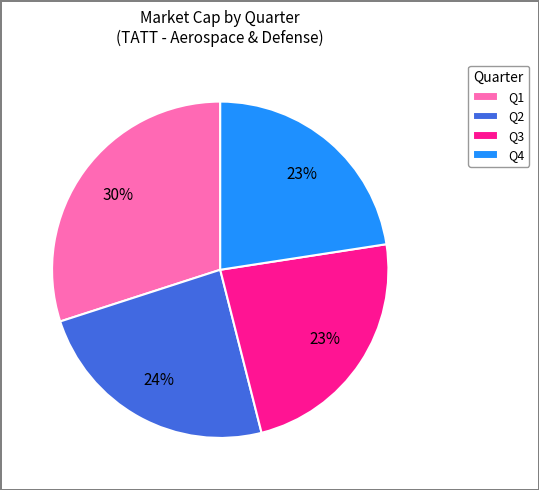

Which has a higher value, Q3 or Q2?

Q2